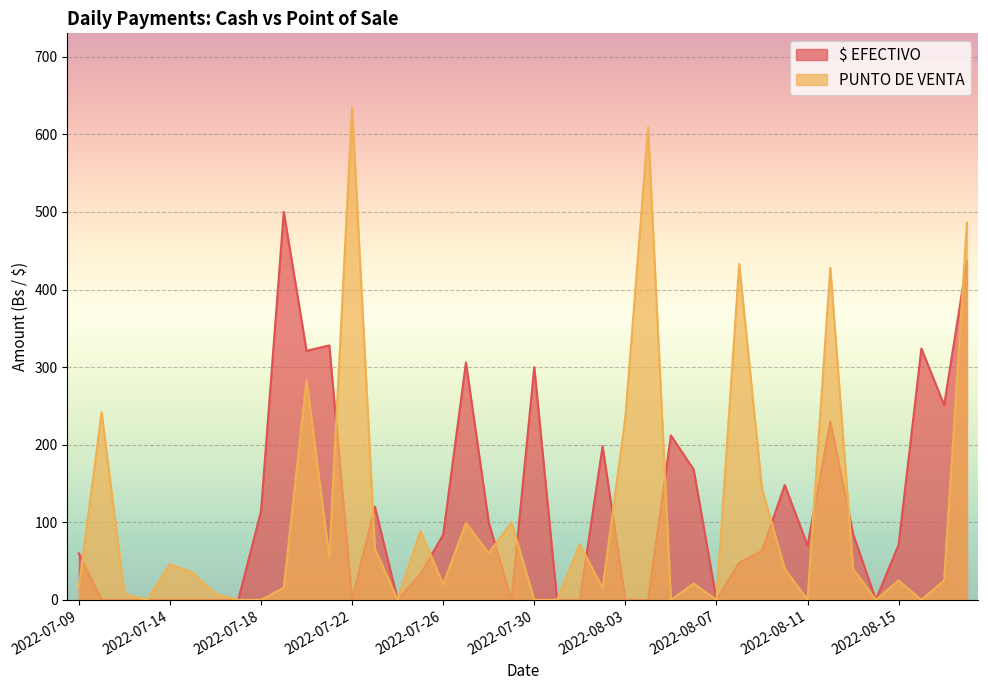

True or false: PUNTO DE VENTA and $ EFECTIVO intersect in this chart.

True